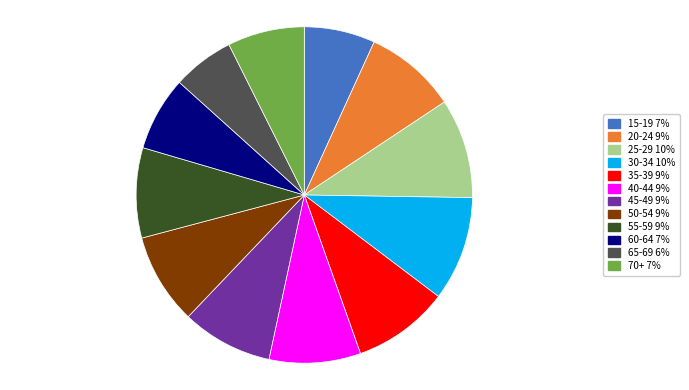

Does 65-69 account for over 50% of the chart?

No